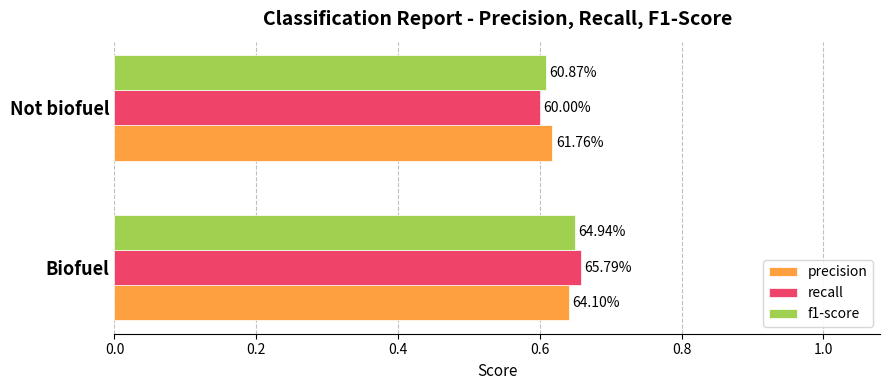

What is the value of the precision bar at the 1st from the left?

0.6